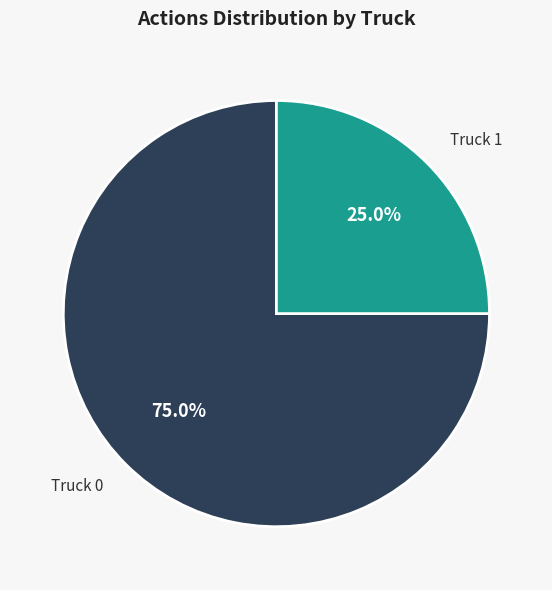

Does any single category account for the majority?

Yes